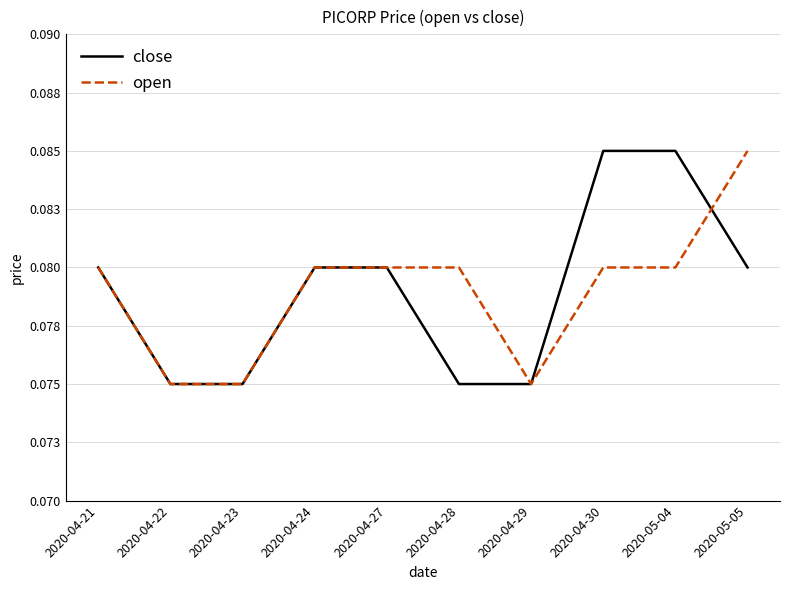

Does the chart have visible grid lines?

Yes